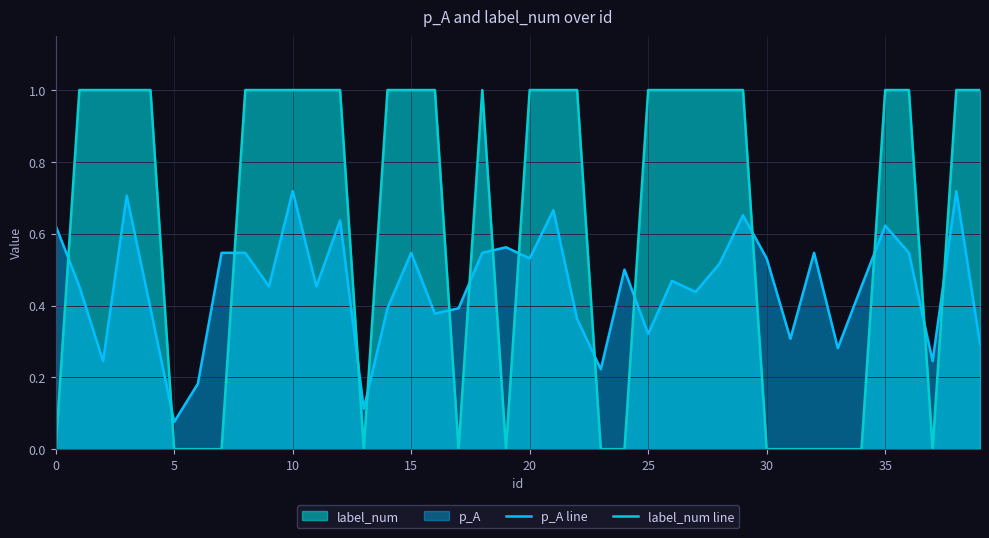

At how many categories does at least one series exceed 0?

40